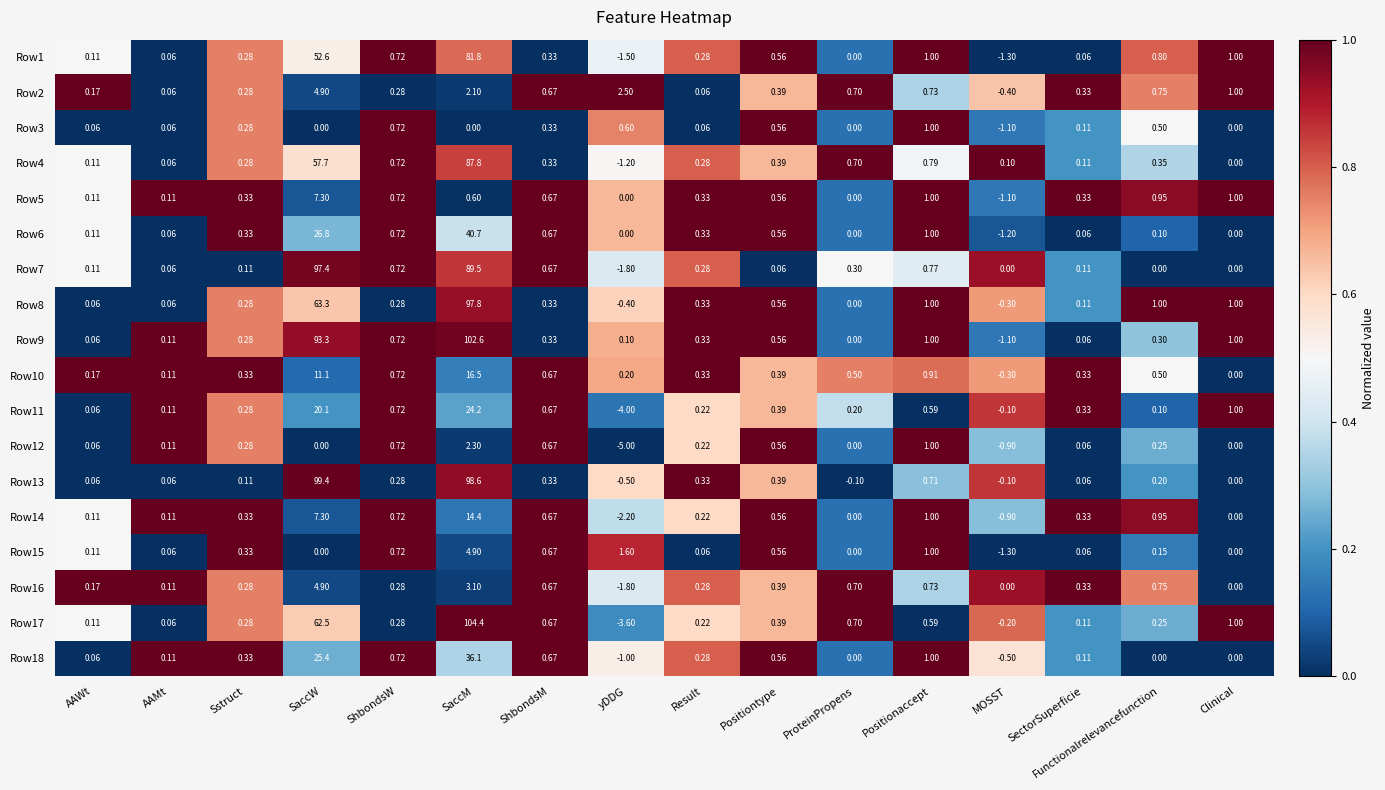

At which label does Row3 first exceed 0?

AAWt